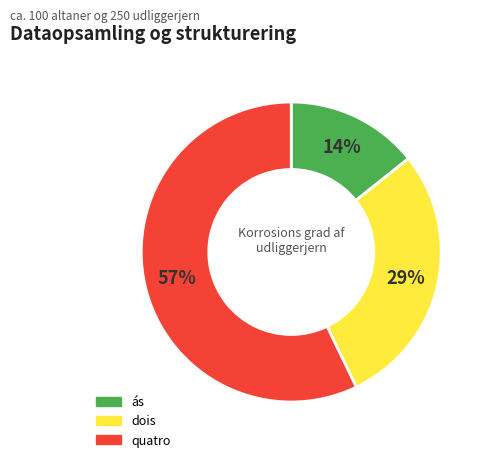

Which category has the smallest portion of the pie?

ás